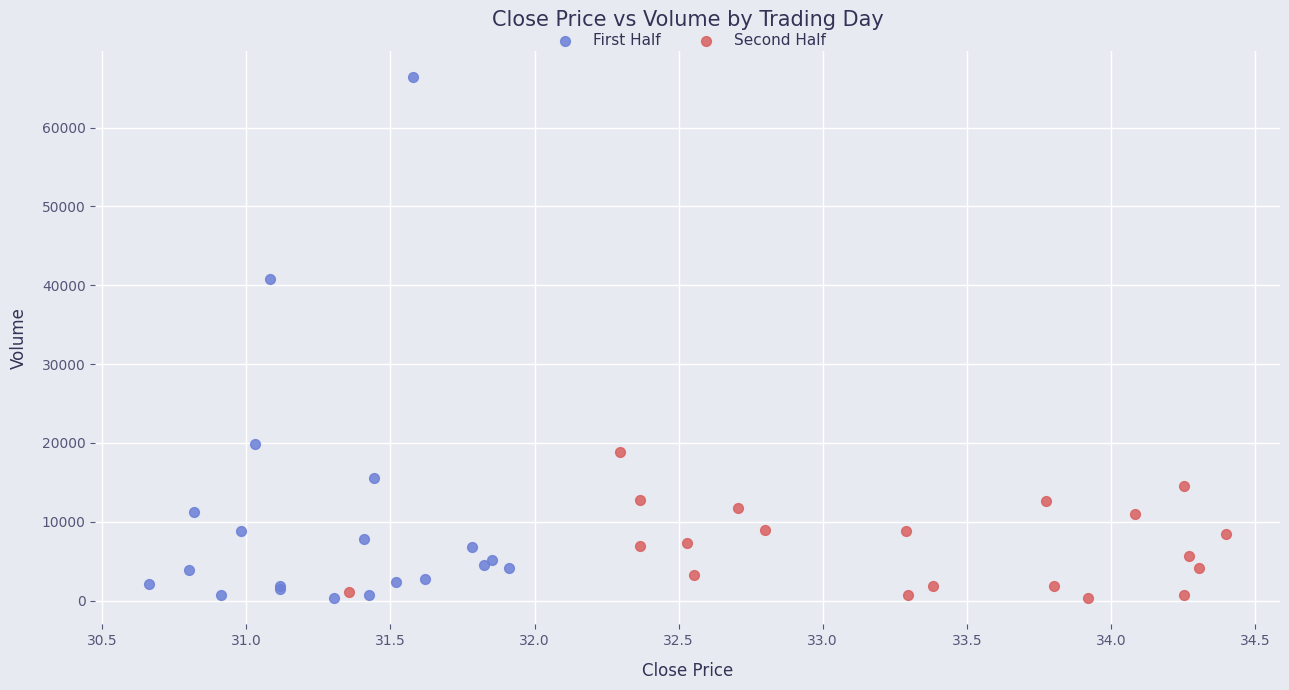

What are all the series names shown in the legend?

First Half, Second Half